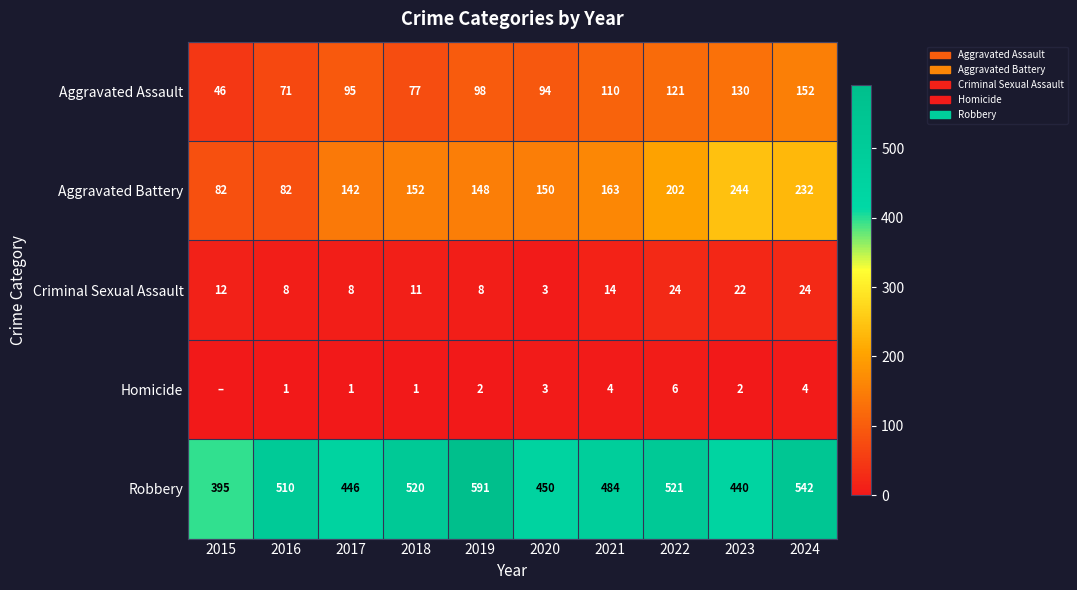

What is the average value of the Aggravated Battery series?

160